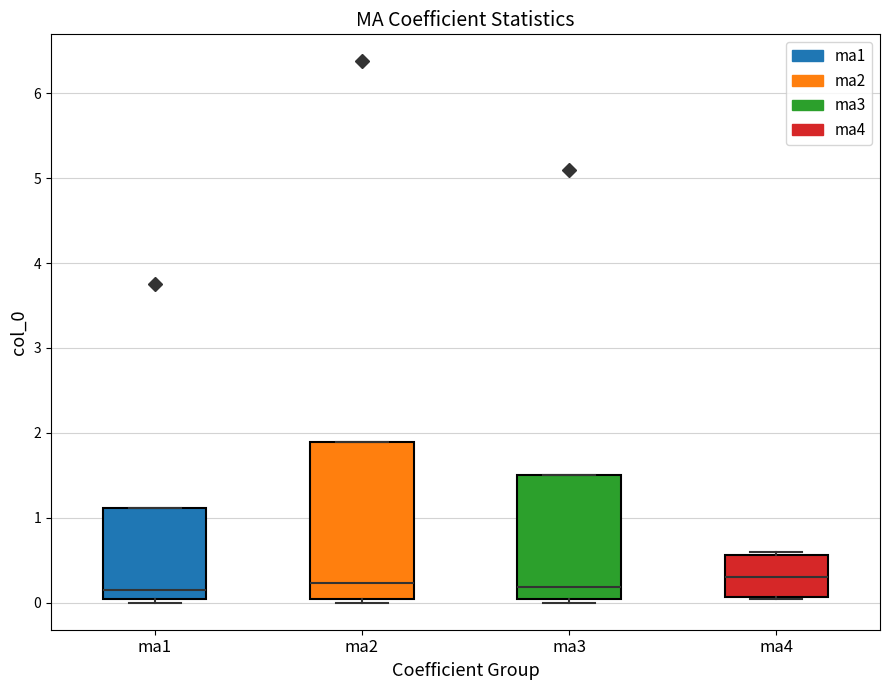

Comparing the boxes themselves (not the whiskers), which one is the tallest?

ma2